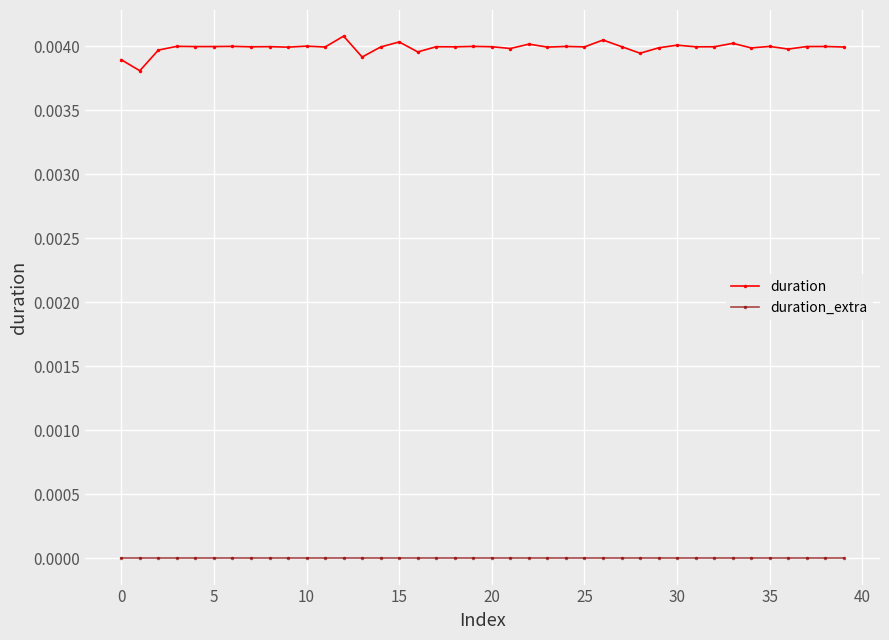

True or false: duration_extra and duration cross at least once.

False